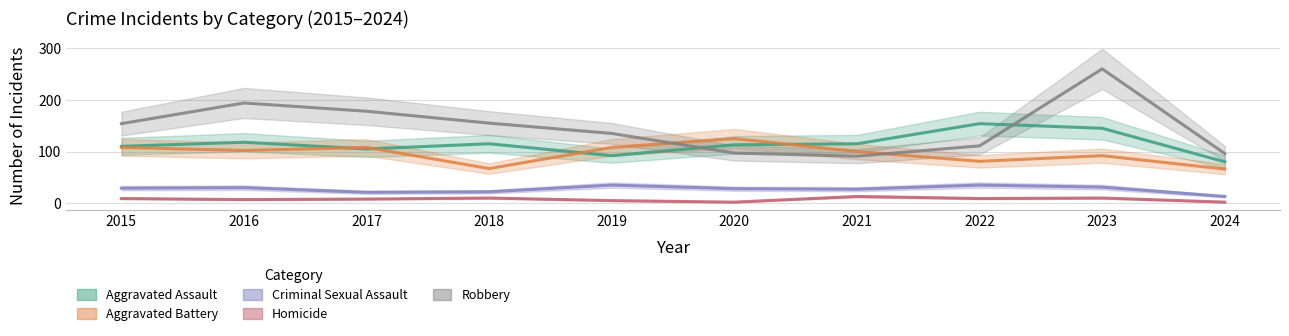

In Aggravated Battery, how many points are lower than both neighbors (excluding endpoints)?

3